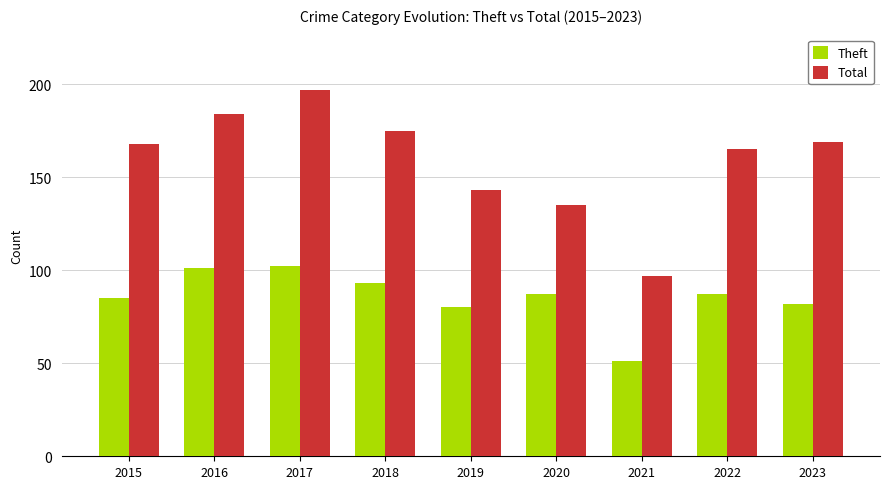

What is the maximum value shown in the chart?

197